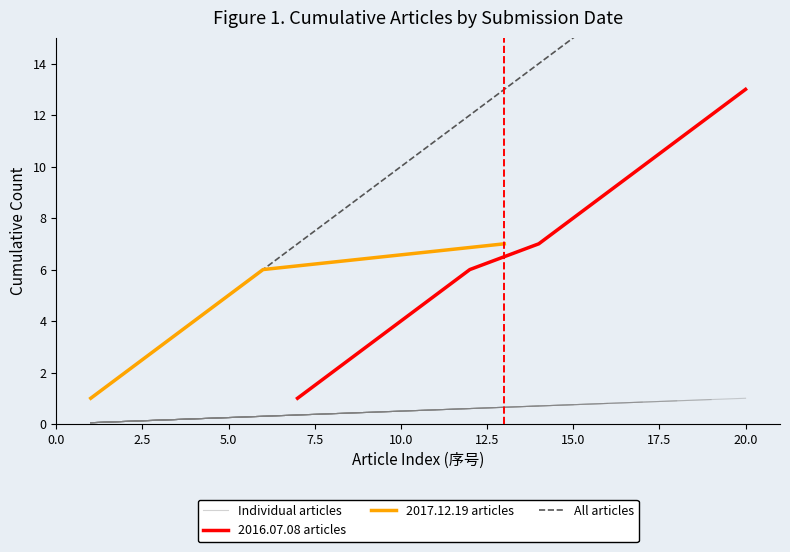

What is the change in value from 2017.12.19 to 9?

+0.4